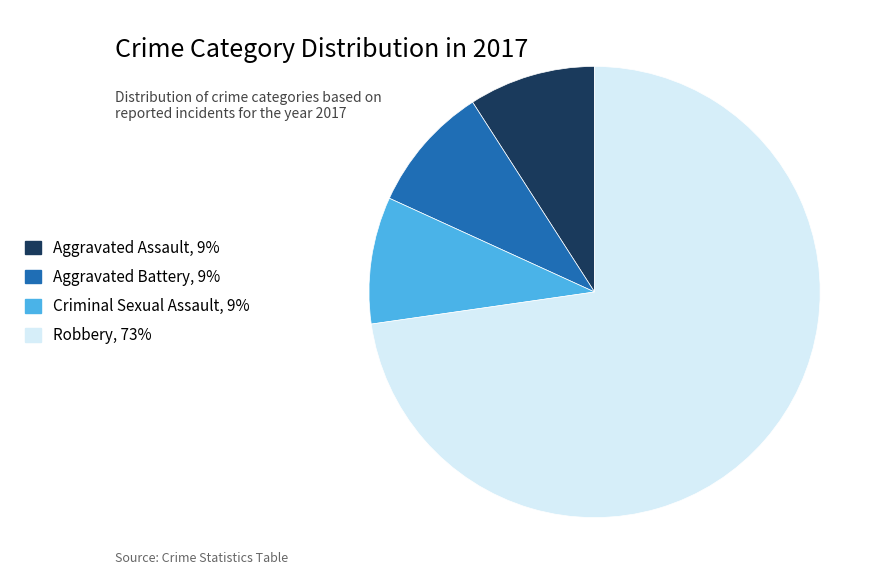

How many slices are in this pie chart?

4